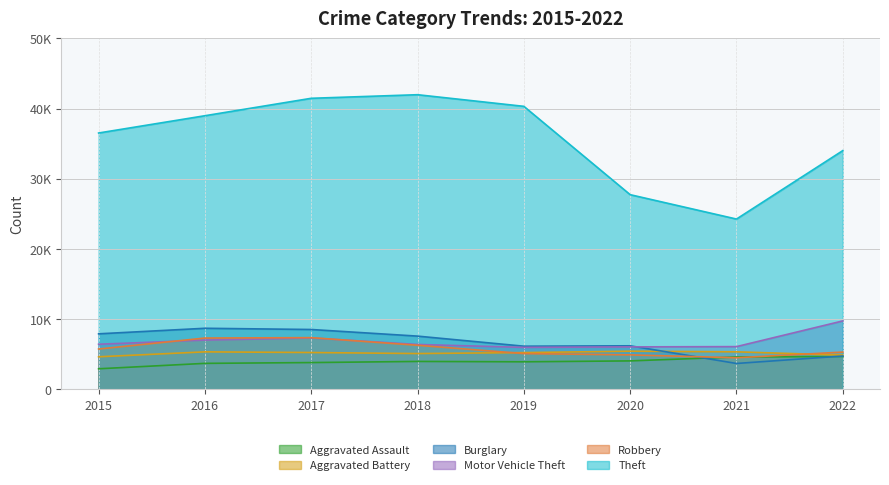

How many lines are shown in the chart?

6